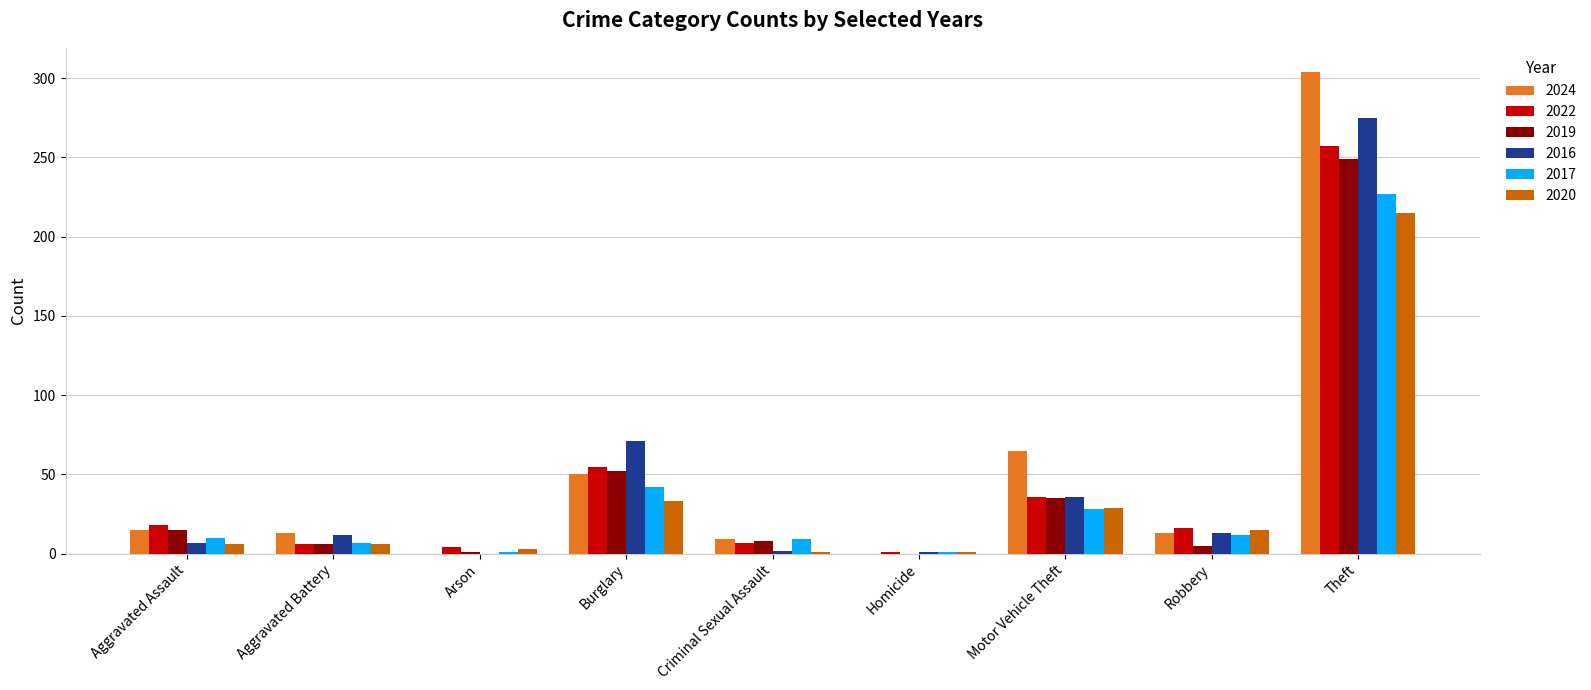

Is it true that 2017 equals 9 at Criminal Sexual Assault?

True